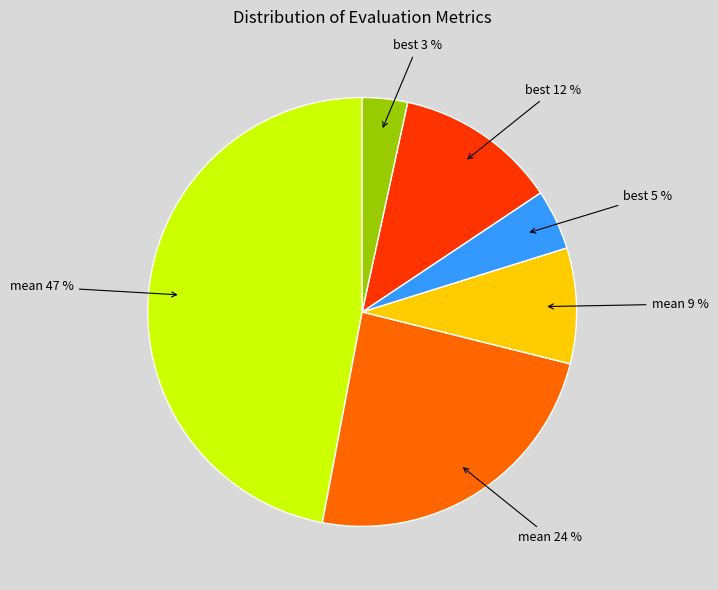

Is there any slice that represents more than half of the pie?

No